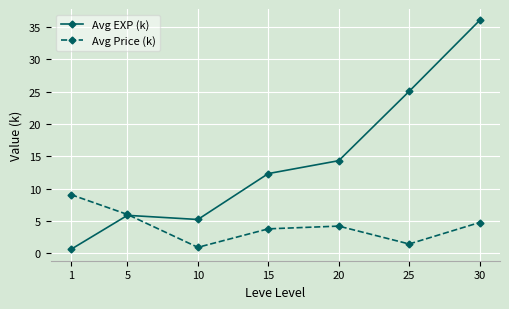

How many lines are shown in the chart?

2